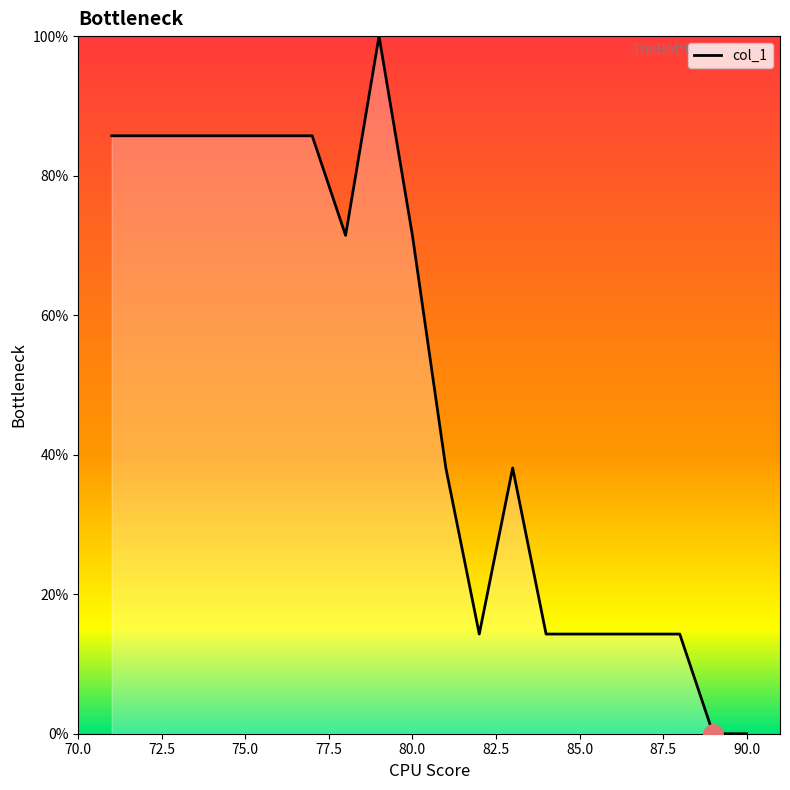

What is the greatest value displayed?

100.0